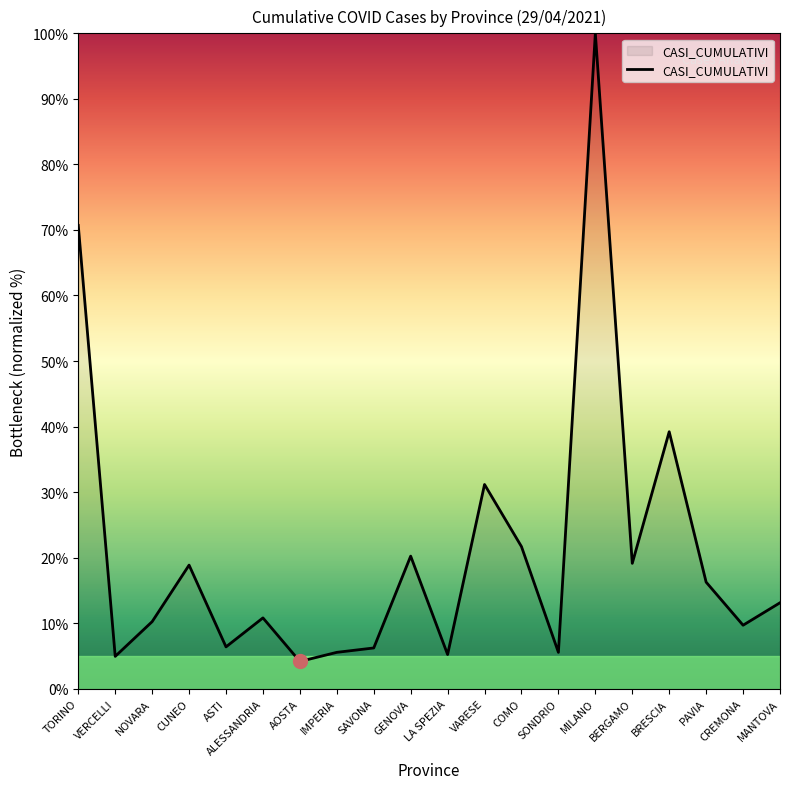

What position from the left is CUNEO?

4